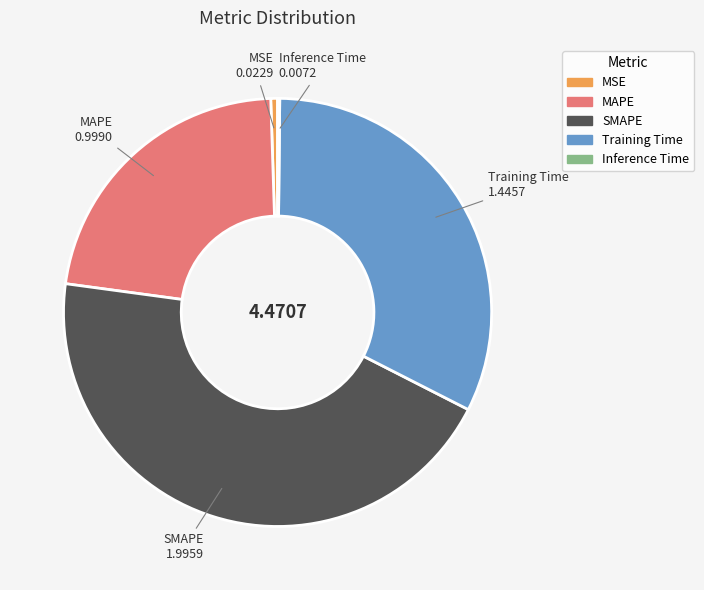

Is there any slice that represents more than half of the pie?

No